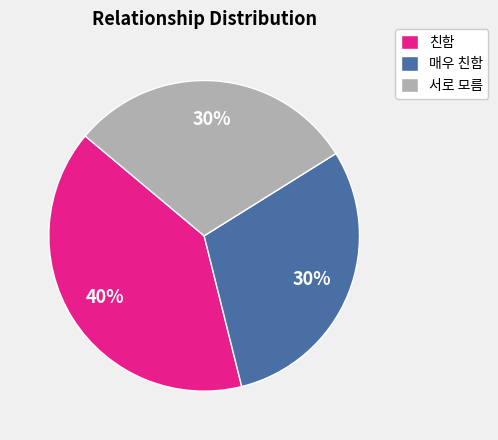

Count the number of slices in the pie.

3